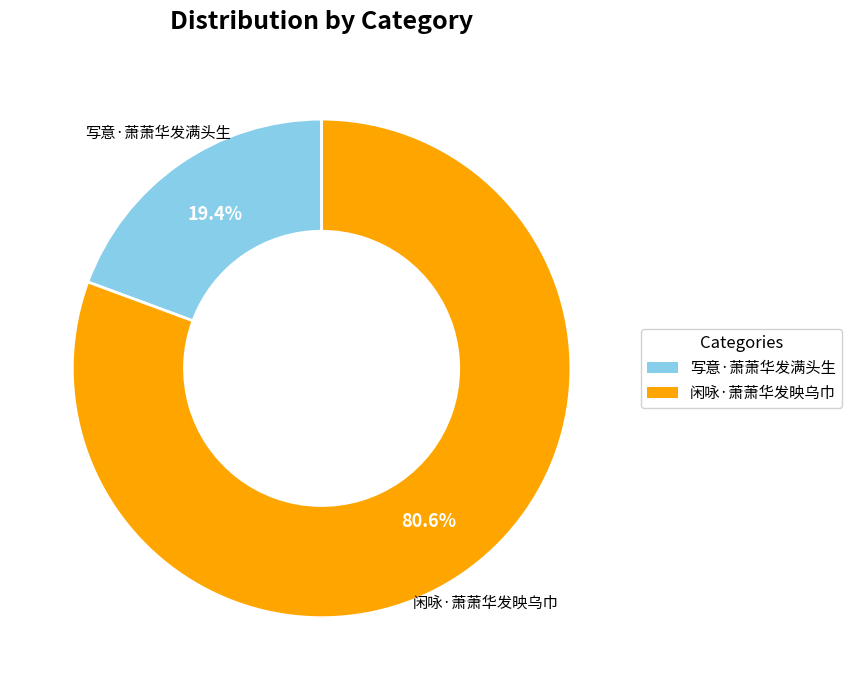

To the nearest percent, what is the average slice percentage?

50%